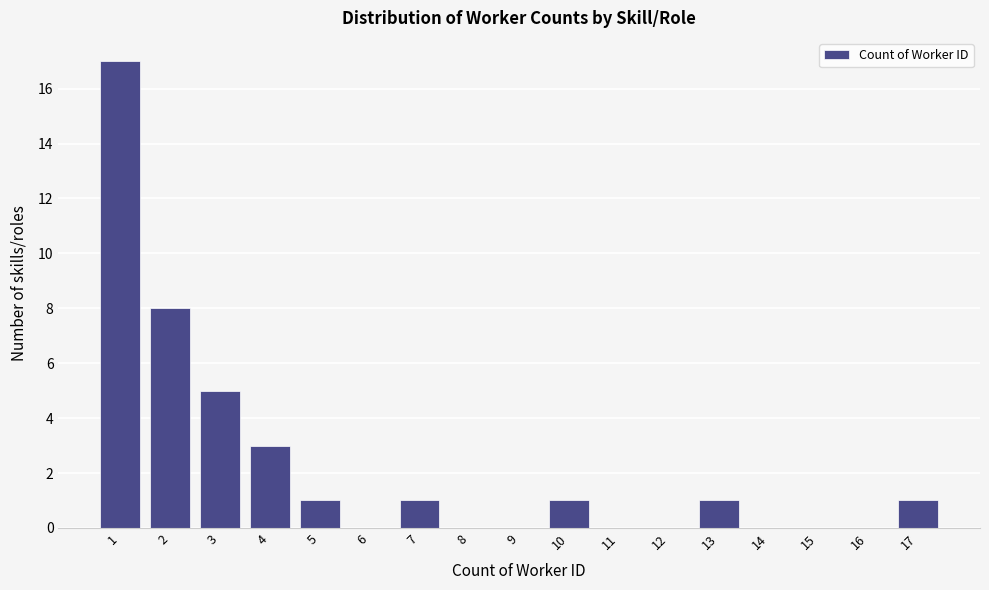

Reading left to right, list all the values displayed in this chart.

1=17	2=8	3=5	4=3	5=1	6=0	7=1	8=0	9=0	10=1	11=0	12=0	13=1	14=0	15=0	16=0	17=1